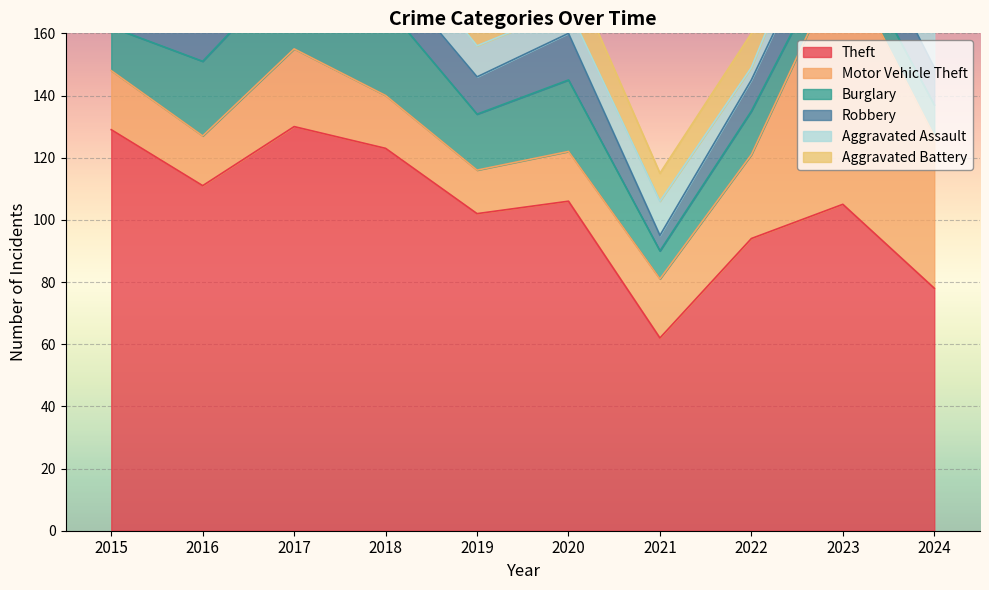

The Theft series shows 111 at 2016. True or false?

True